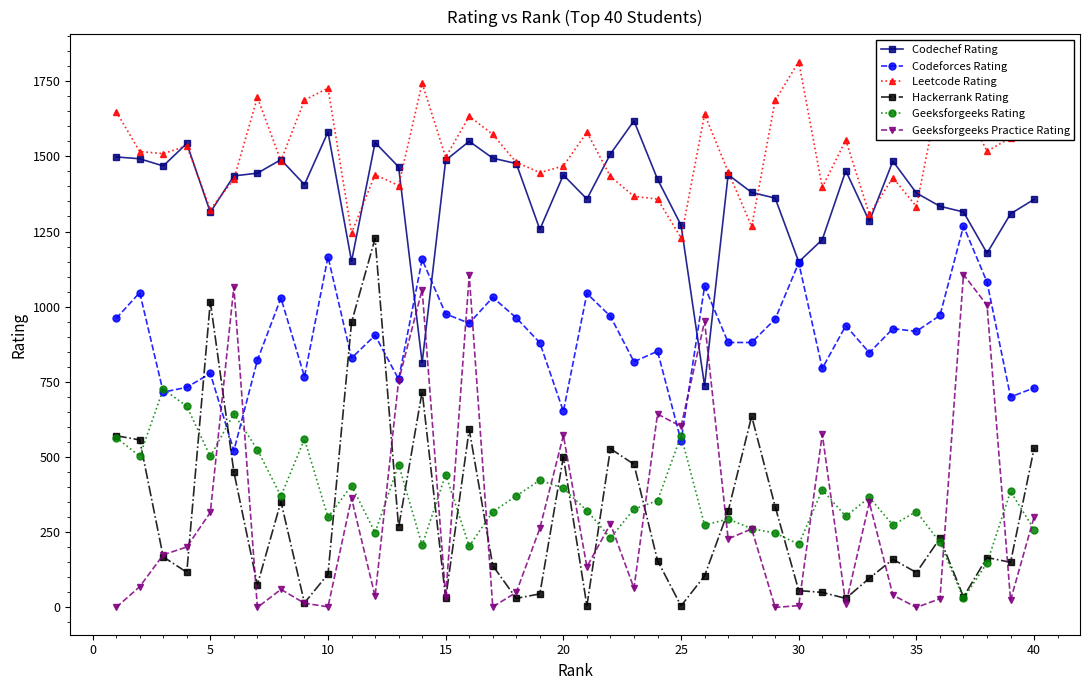

What is the minimum value for Leetcode Rating?

1229